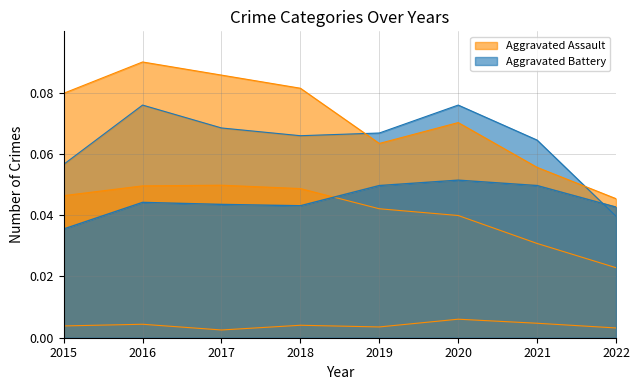

At how many categories does at least one series exceed 0?

8